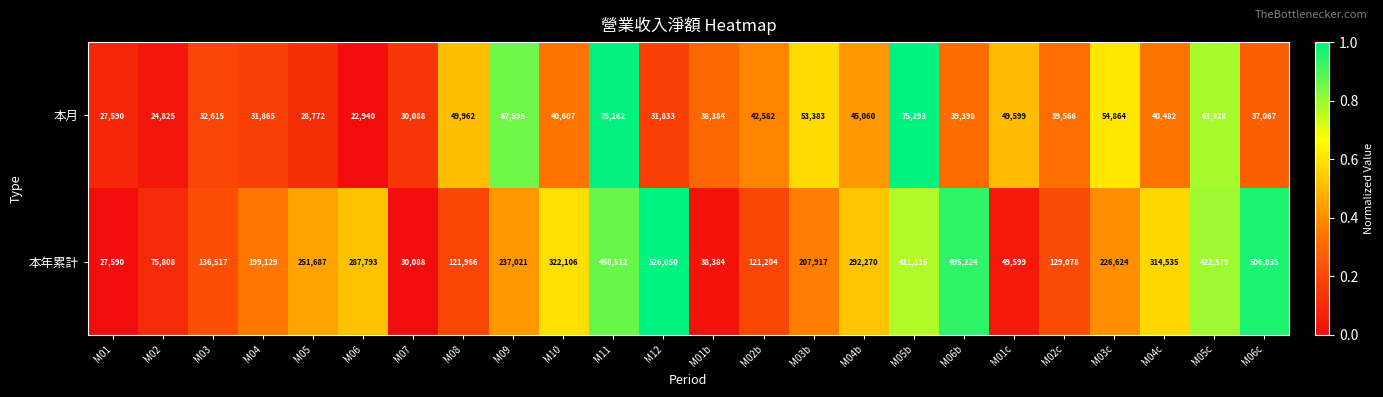

The 本月 series shows 55214 at M04c. True or false?

False